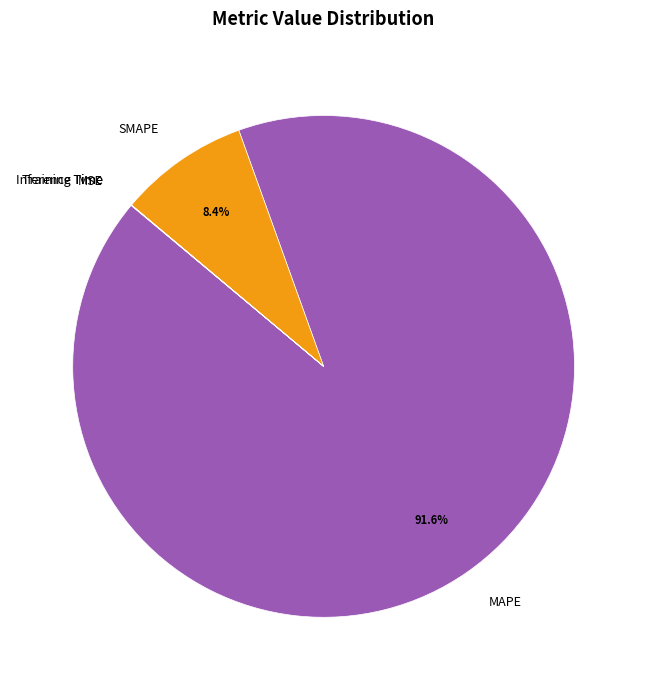

Combined, what portion of the pie is MAPE and SMAPE?

100.0%